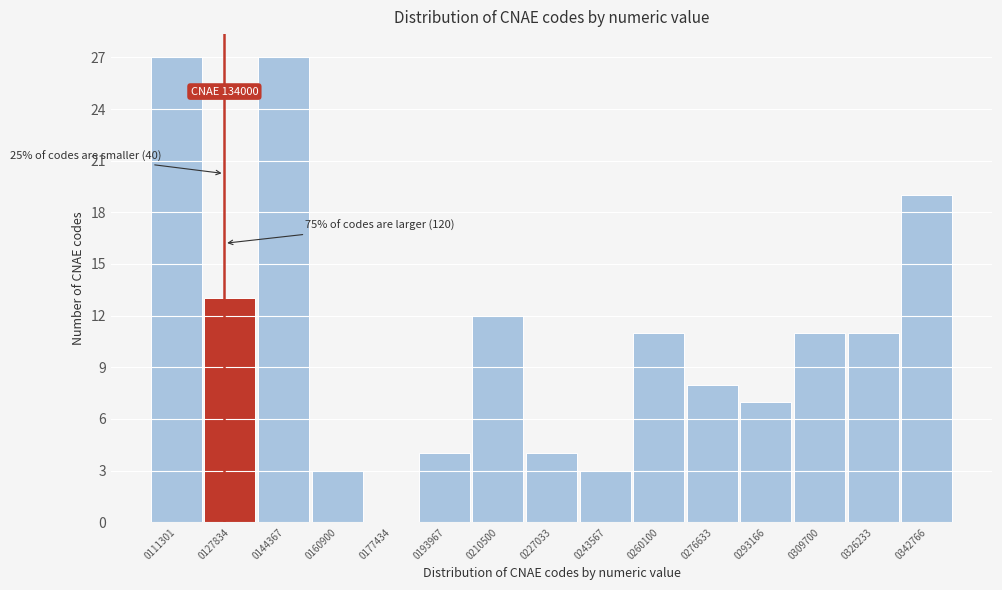

Reading left to right, extract all data points from this chart.

0111301=27	0127834=13	0144367=27	0160900=3	0177434=0	0193967=4	0210500=12	0227033=4	0243567=3	0260100=11	0276633=8	0293166=7	0309700=11	0326233=11	0342766=19